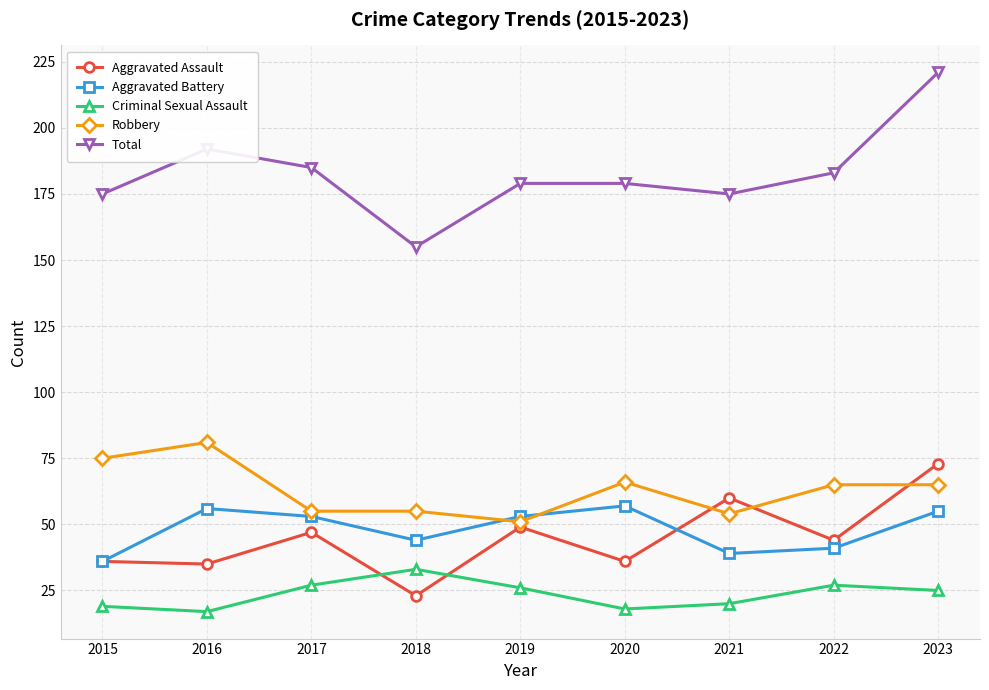

Reading left to right, extract all data points from this chart.

Aggravated Assault: 2015=36	2016=35	2017=47	2018=23	2019=49	2020=36	2021=60	2022=44	2023=73
Aggravated Battery: 2015=36	2016=56	2017=53	2018=44	2019=53	2020=57	2021=39	2022=41	2023=55
Criminal Sexual Assault: 2015=19	2016=17	2017=27	2018=33	2019=26	2020=18	2021=20	2022=27	2023=25
Robbery: 2015=75	2016=81	2017=55	2018=55	2019=51	2020=66	2021=54	2022=65	2023=65
Total: 2015=175	2016=192	2017=185	2018=155	2019=179	2020=179	2021=175	2022=183	2023=221